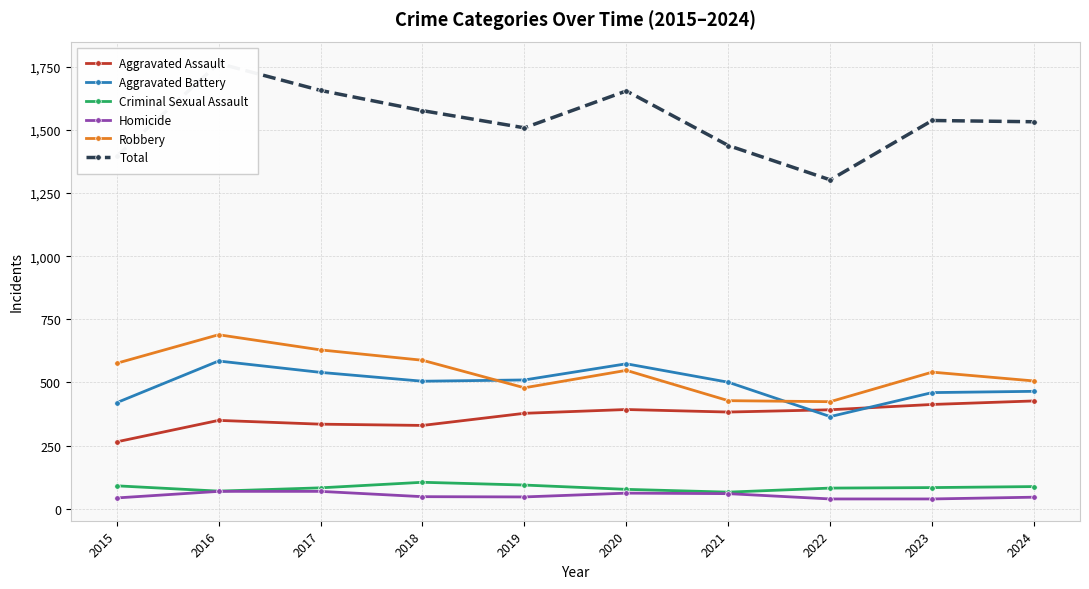

What is the value of the Robbery point at the 8th from the left?

424